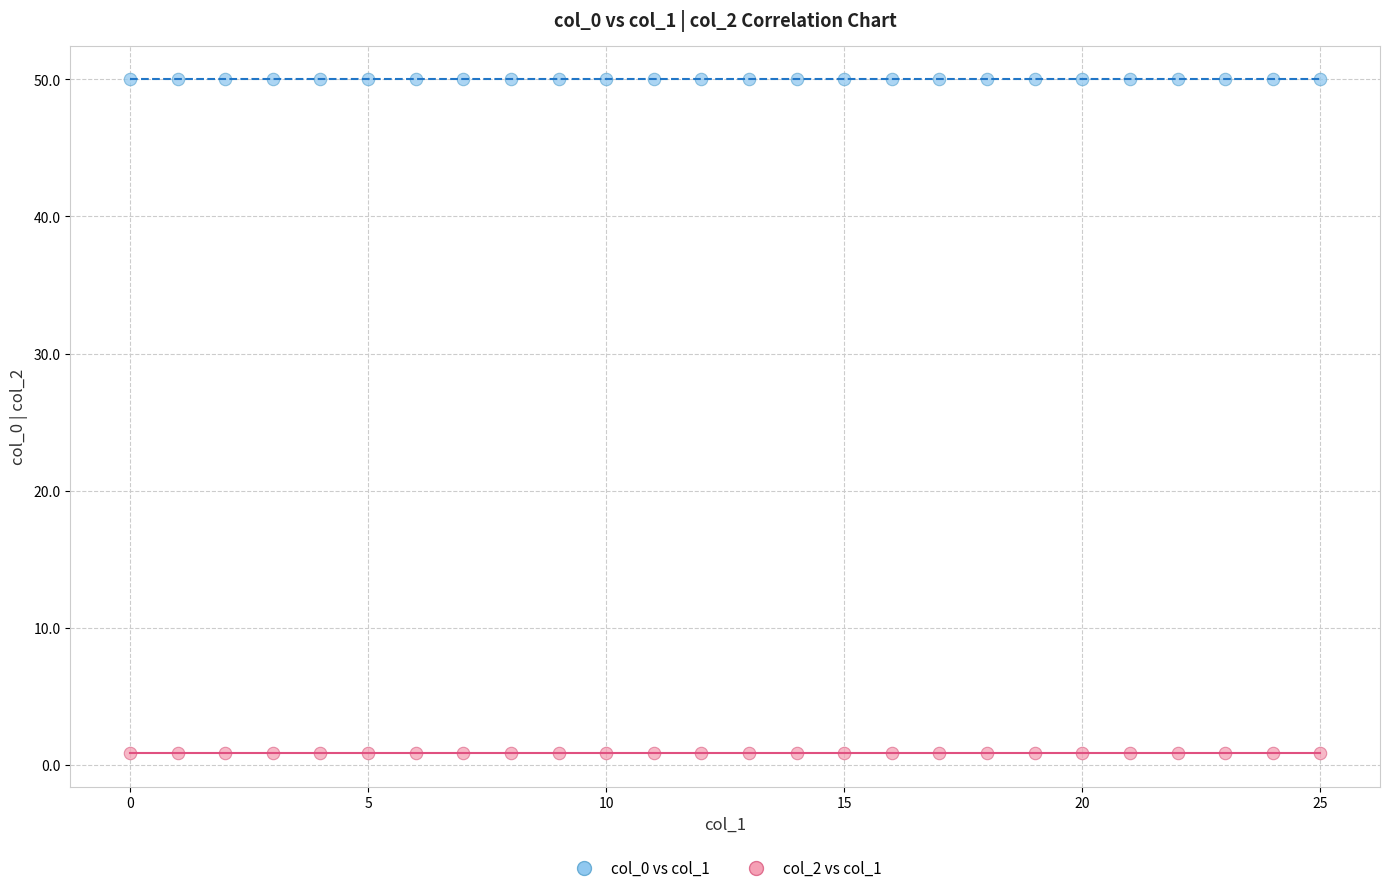

Which series reaches the maximum Y coordinate?

col_0 vs col_1